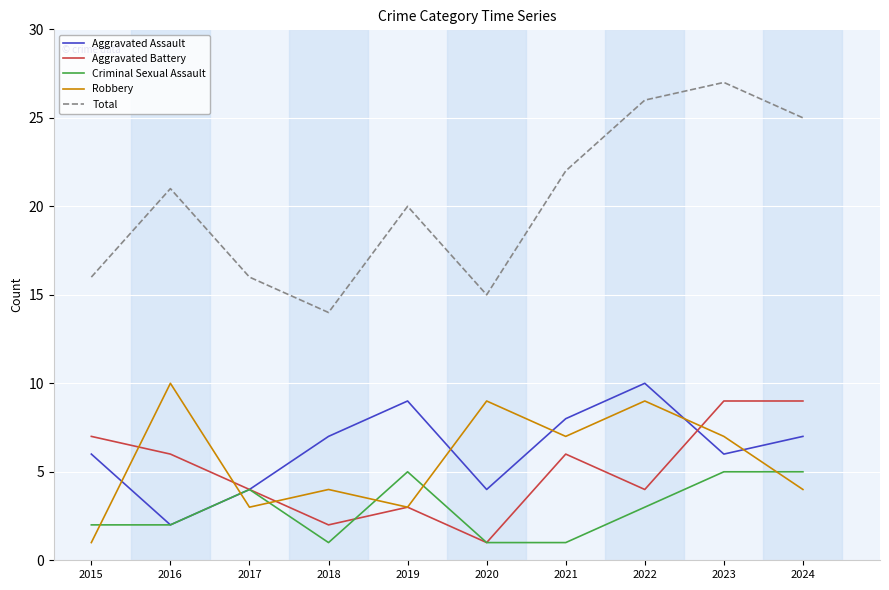

Which category has the lowest value in the Robbery series?

2015